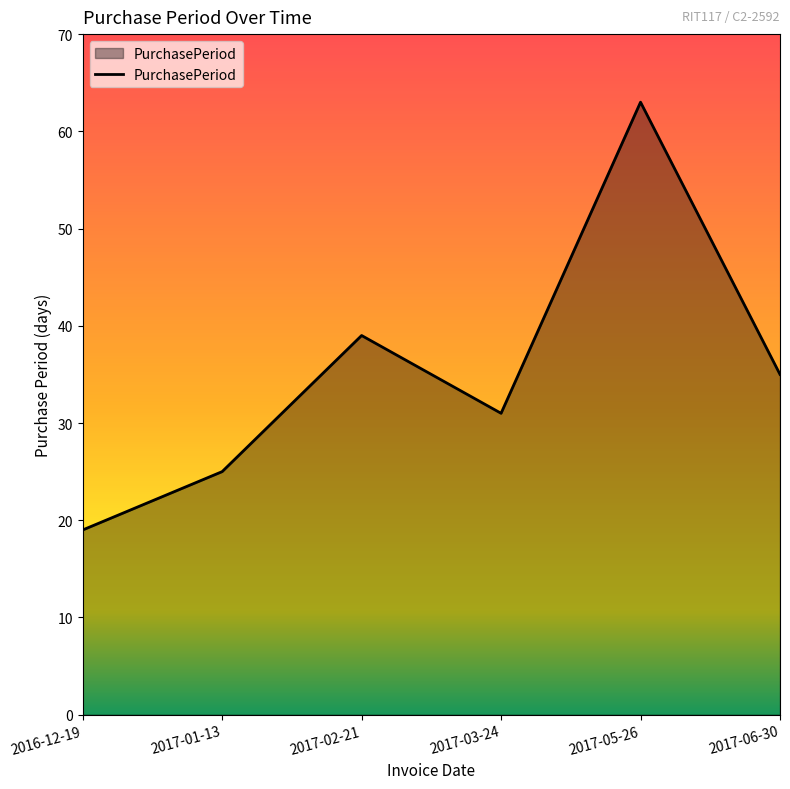

Reading right to left, list all the values displayed in this chart.

35	63	31	39	25	19